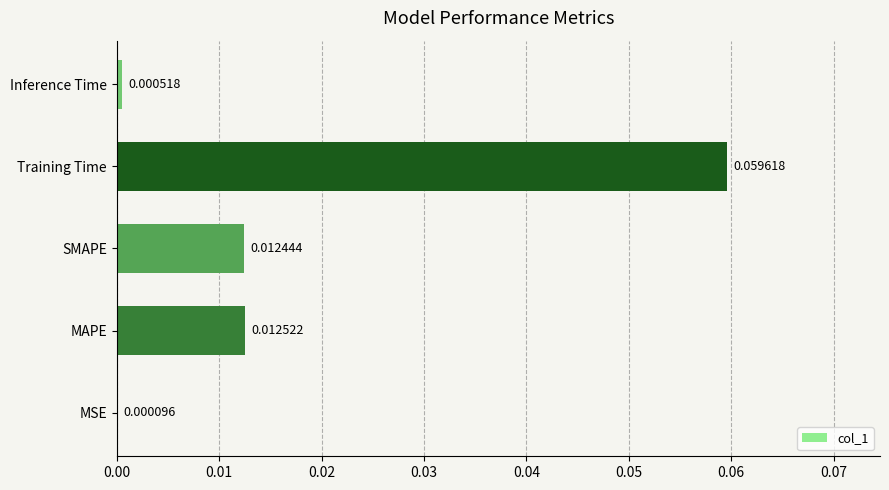

Which category has the highest value across all series?

Training Time